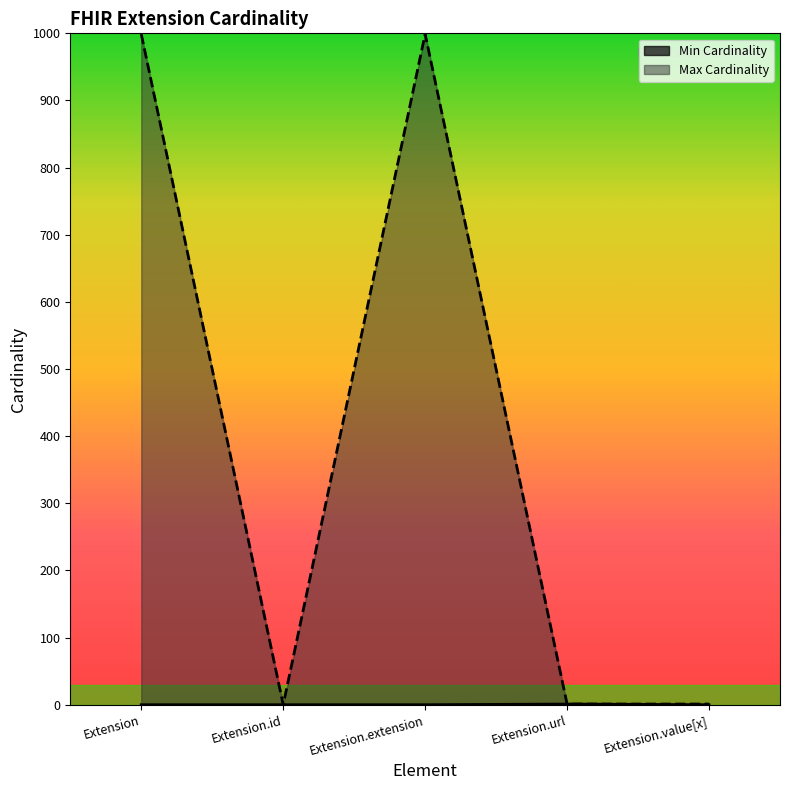

Where is the first local minimum for Max Cardinality?

Extension.id